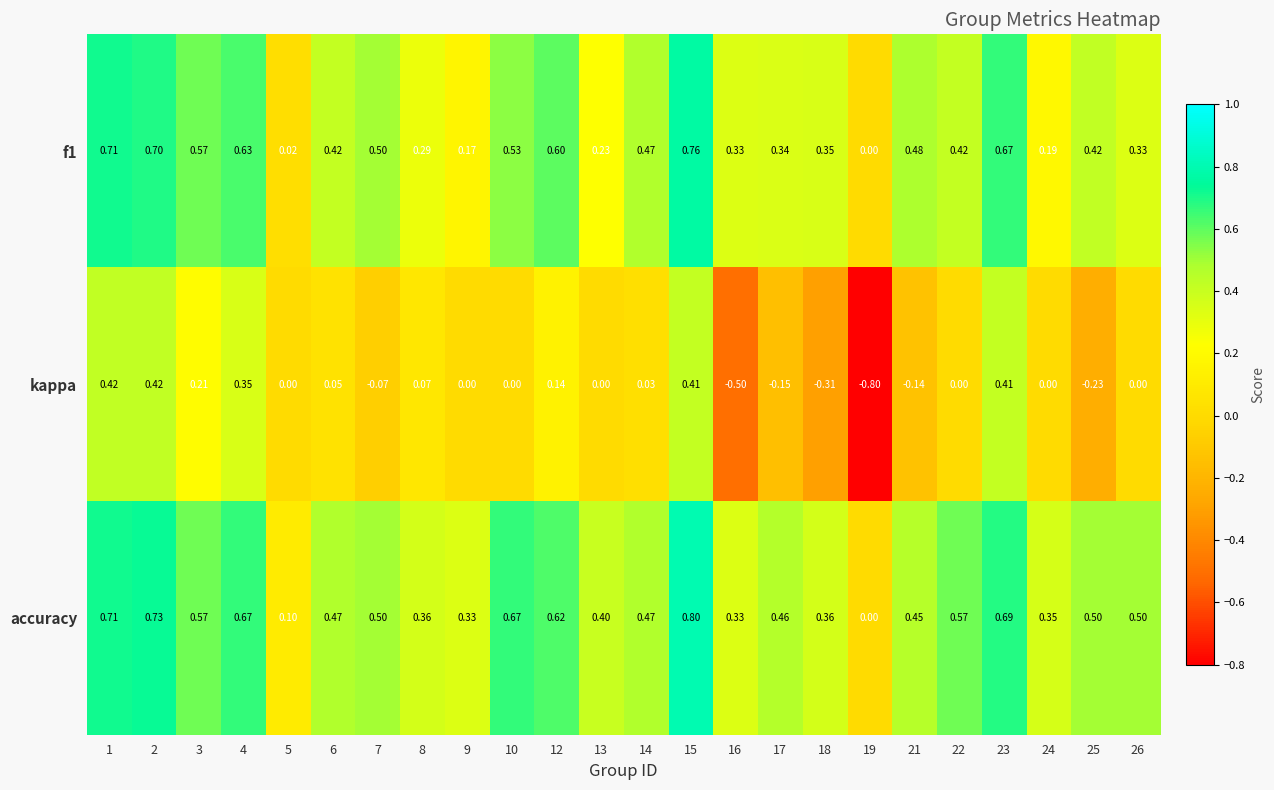

Which series has the largest total across all categories?

accuracy